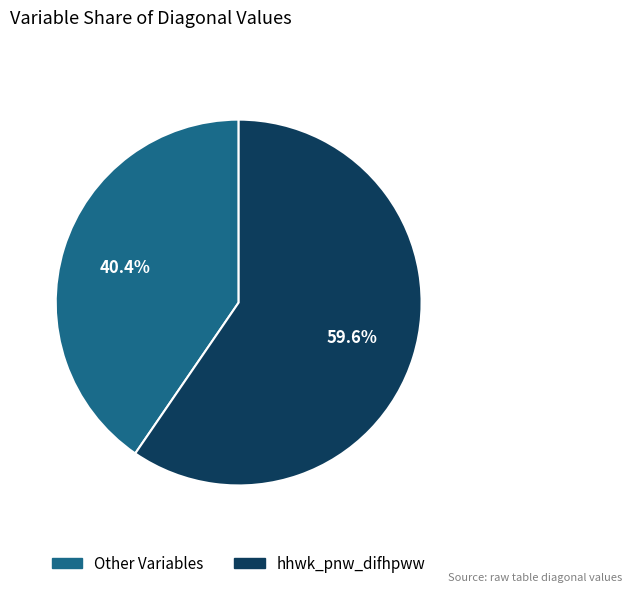

Is there any slice that represents more than half of the pie?

Yes